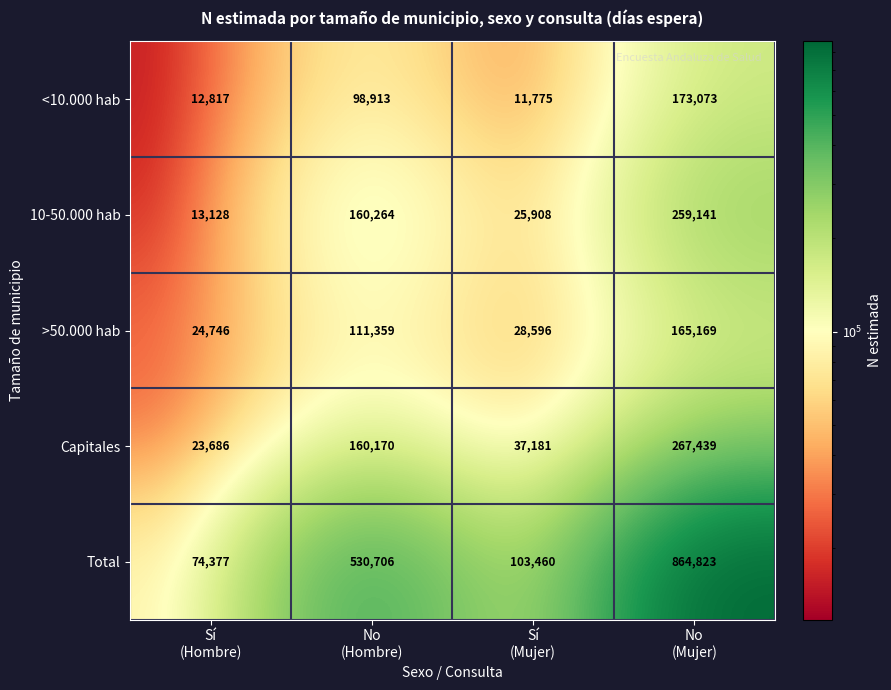

Which series has the largest range (max minus min)?

Total